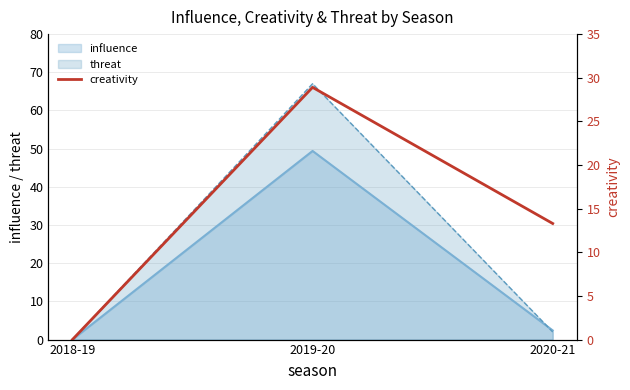

What position from the left is 2020-21?

3